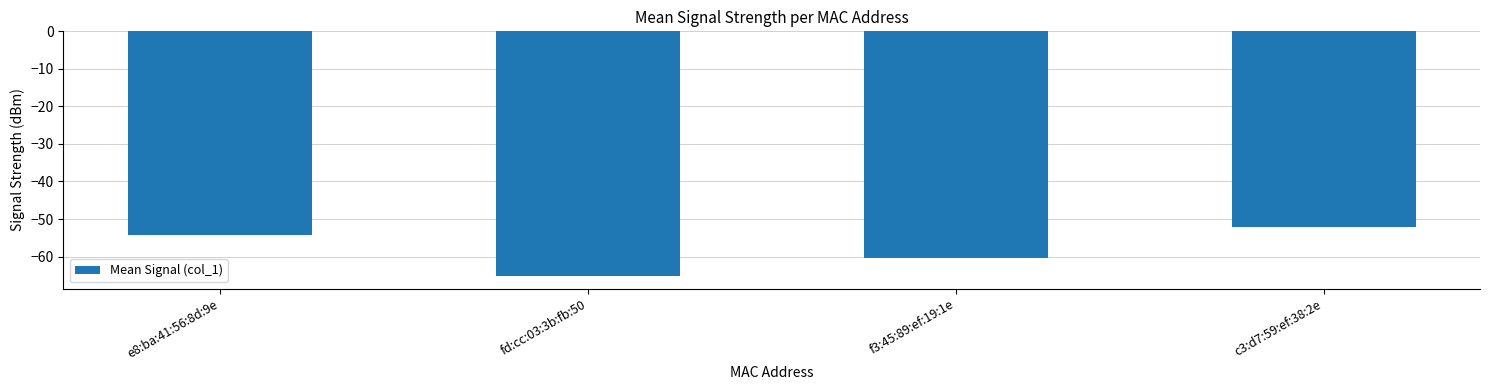

What is the minimum value shown in the chart?

-65.2